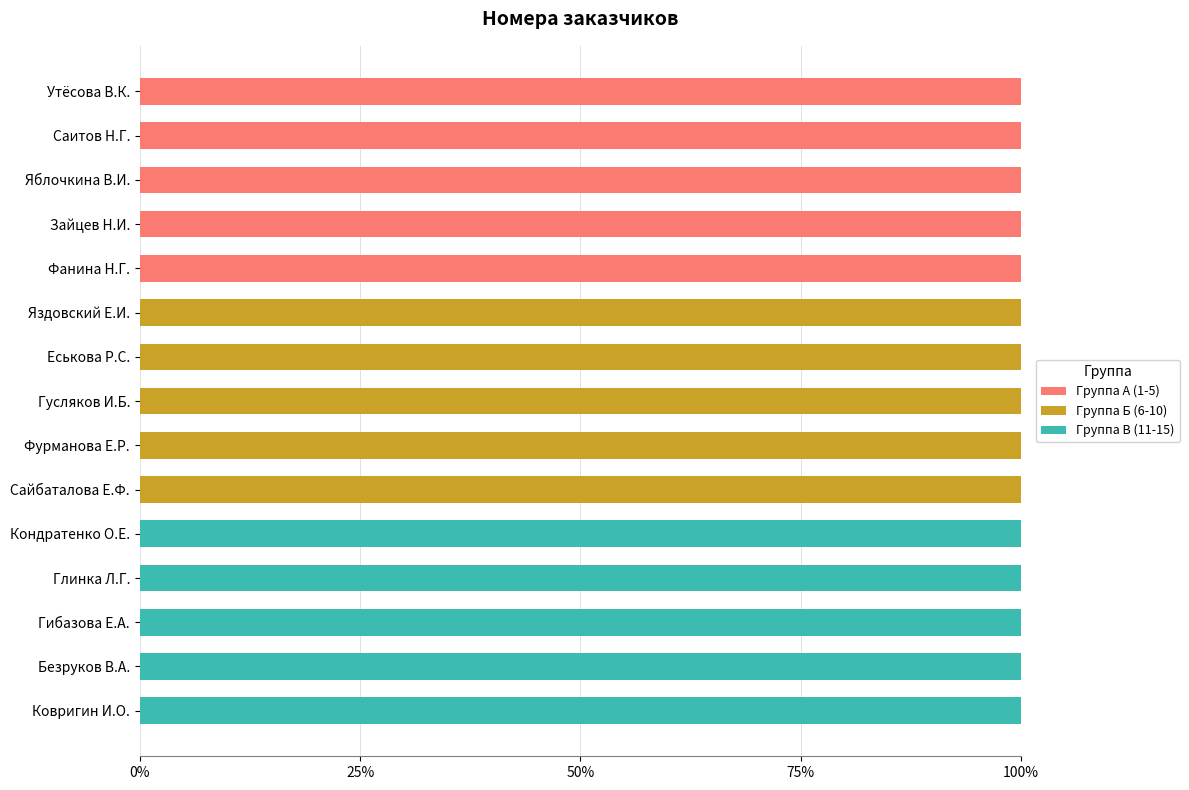

What is the sum of the Группа А (1-5) values at Яблочкина В.И. and Ковригин И.О.?

100